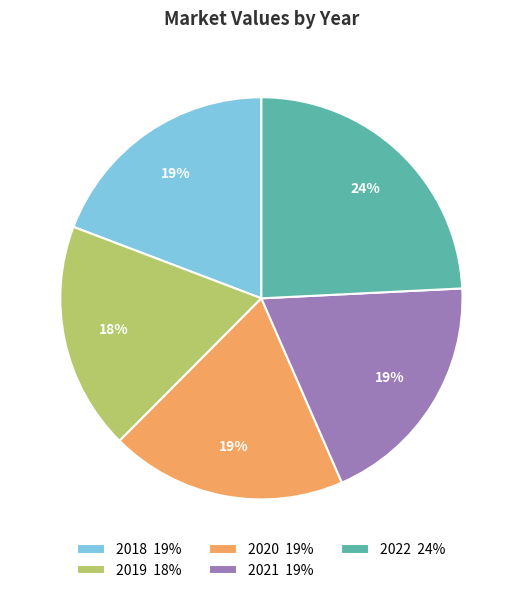

How many slices are in this pie chart?

5